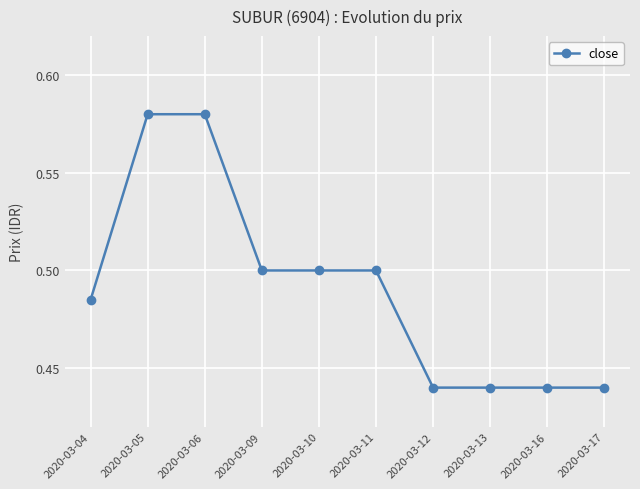

Which has a higher value, 2020-03-11 or 2020-03-17?

2020-03-11